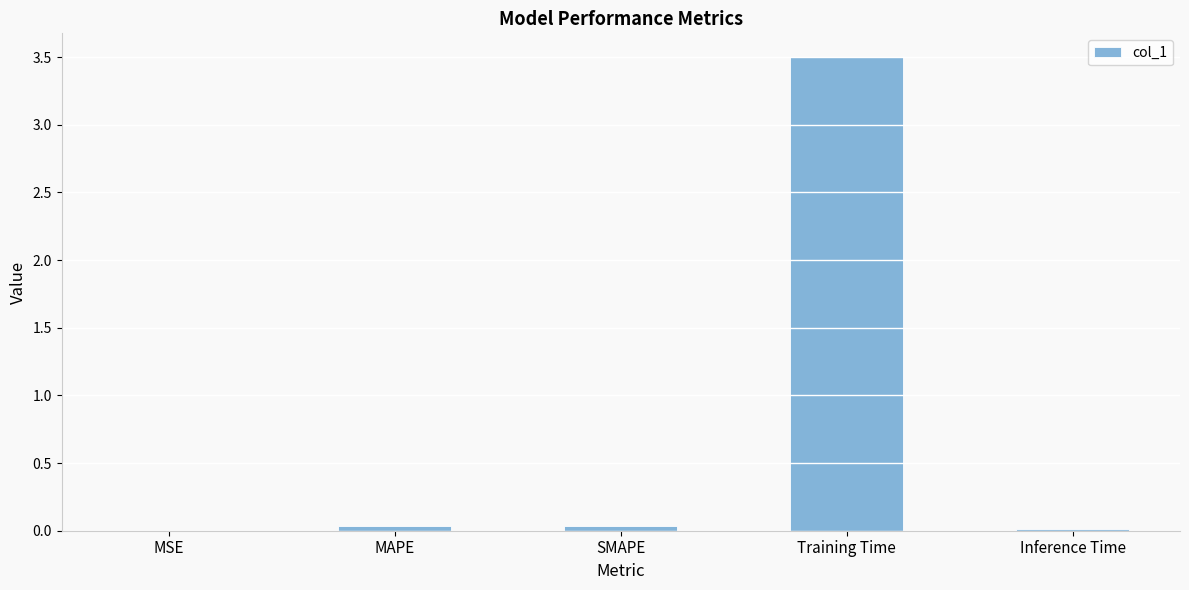

What is the greatest value displayed?

3.5